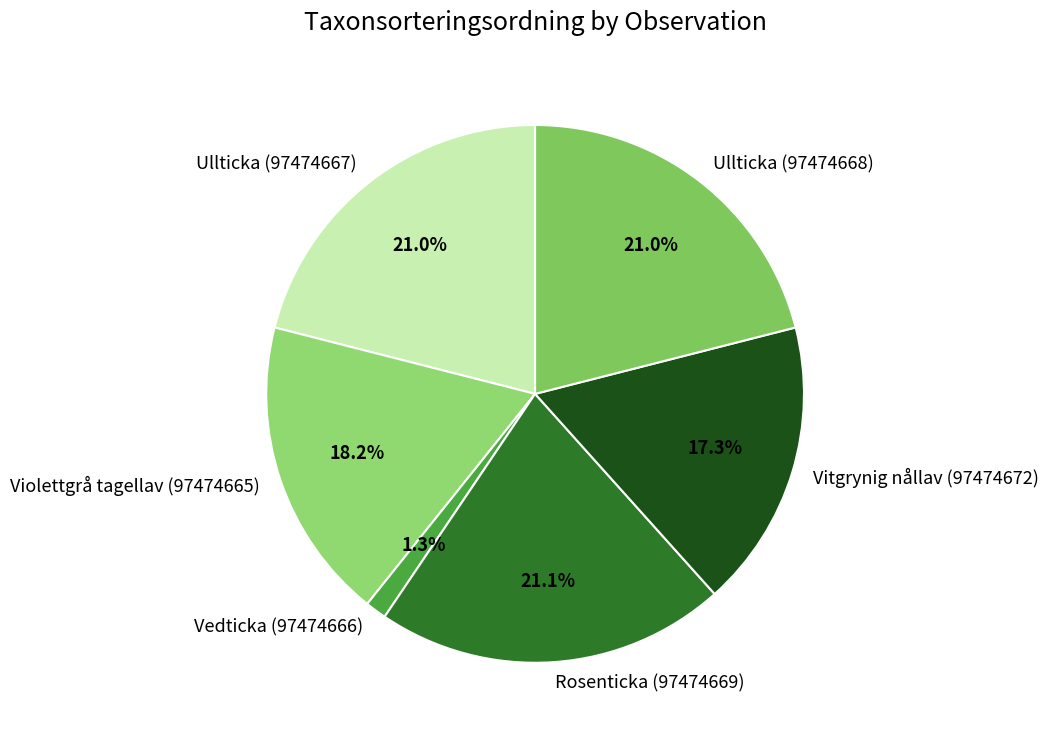

Does any single category account for the majority?

No